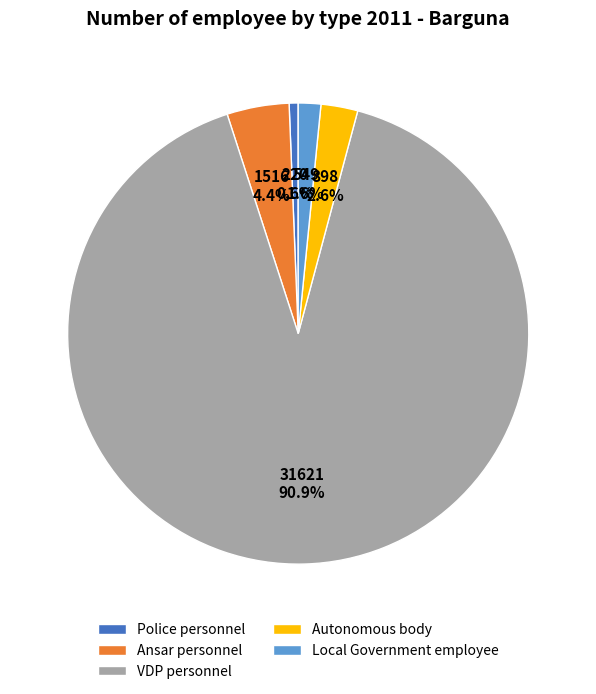

How many slices are in this pie chart?

5